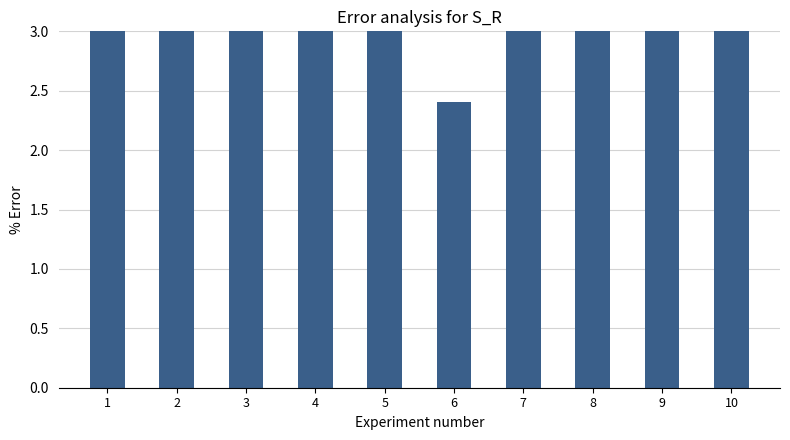

What is the smallest value displayed?

2.4